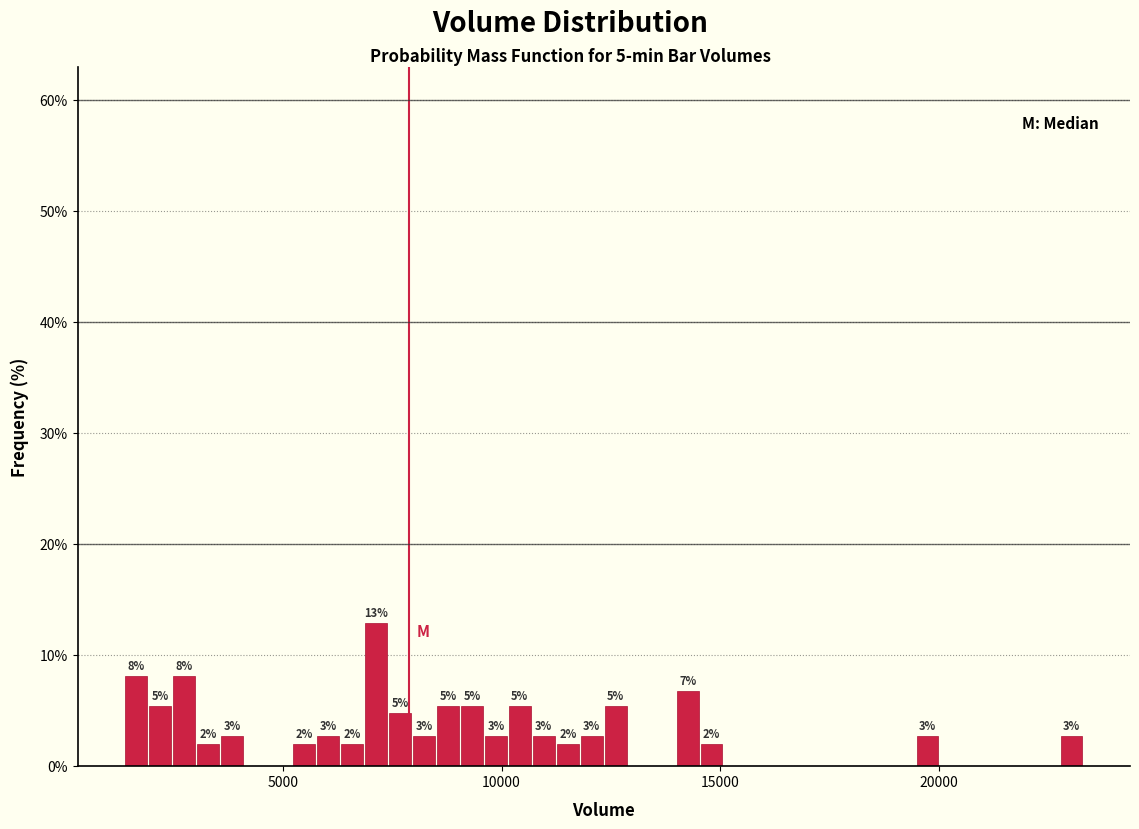

Read against the x-axis, roughly where is the centre of the tallest bar?

7000